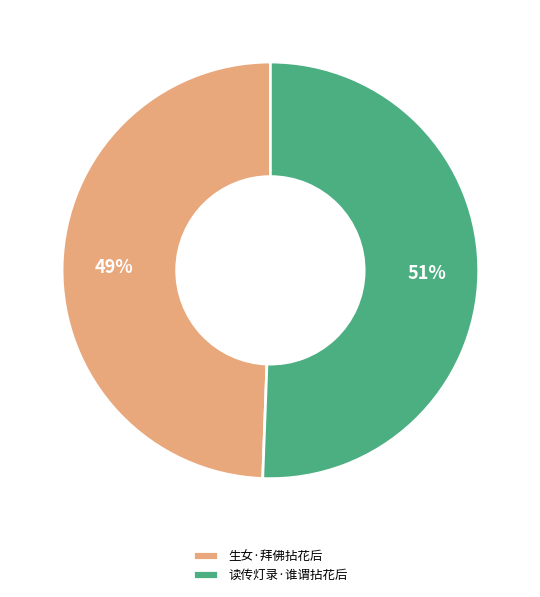

What percentage is the 读传灯录·谁谓拈花后 slice, to the nearest percent?

51%